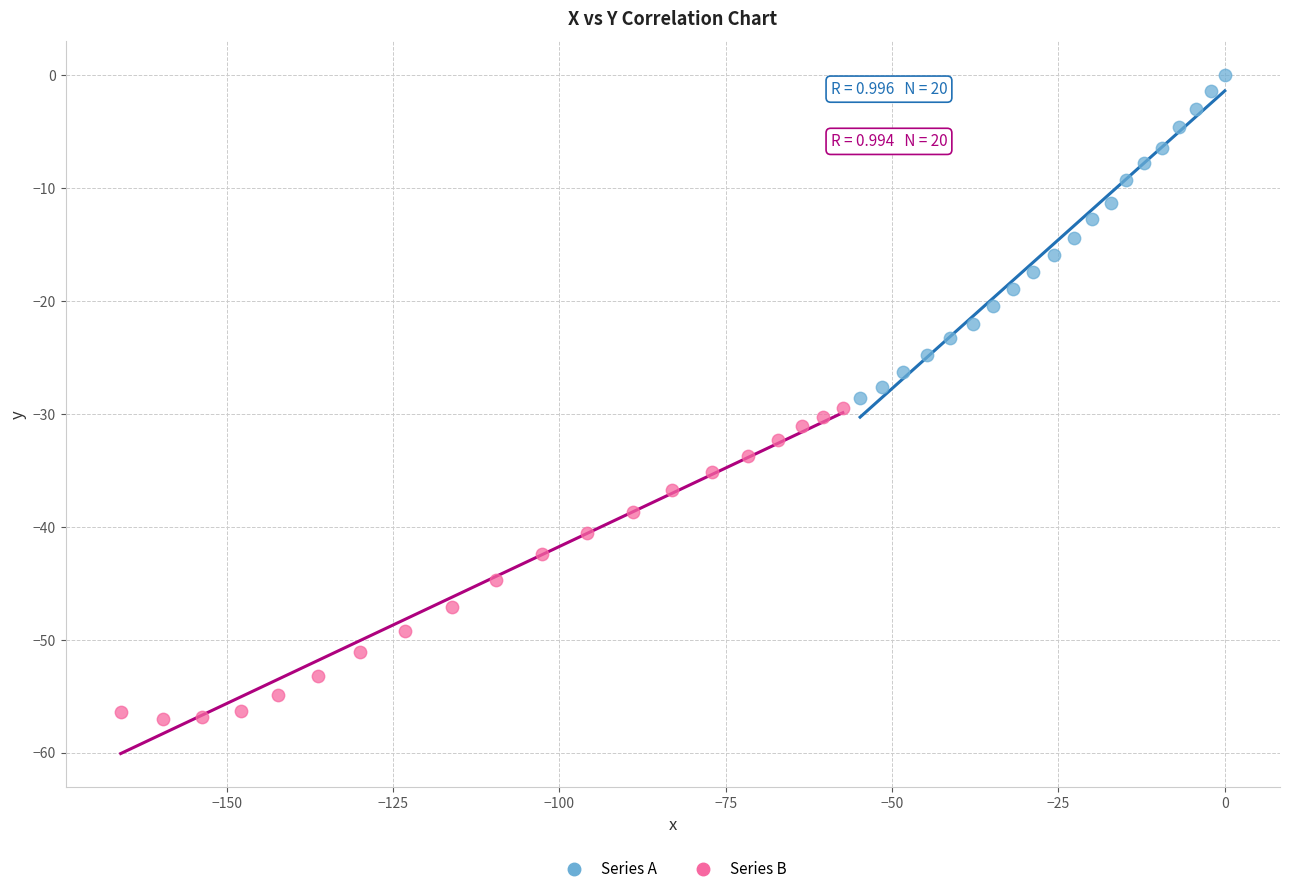

Which series reaches the maximum Y coordinate?

Series A